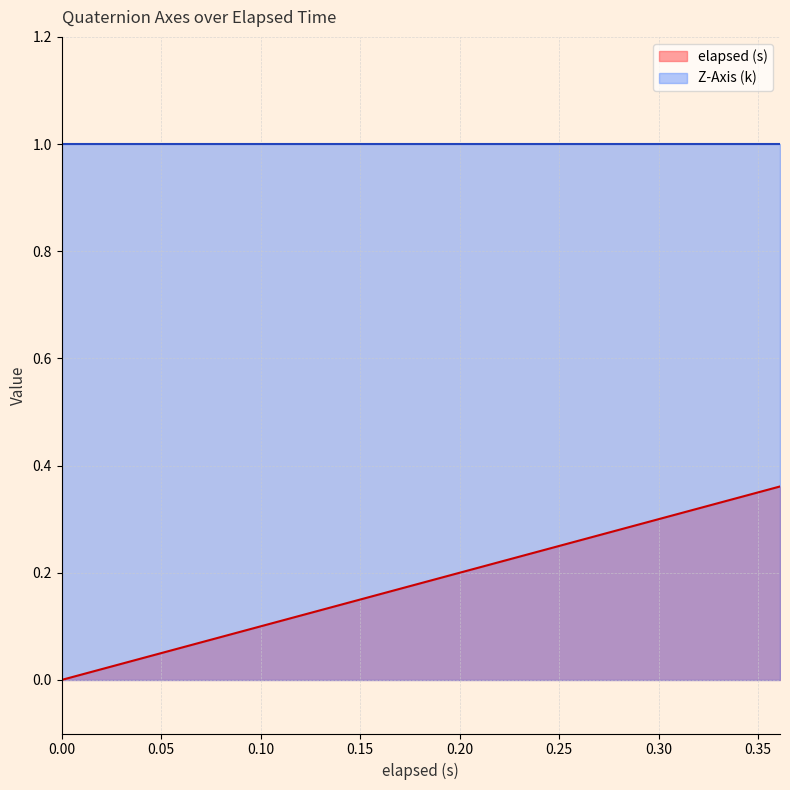

What is the label of the 16th point from the right?

0.076